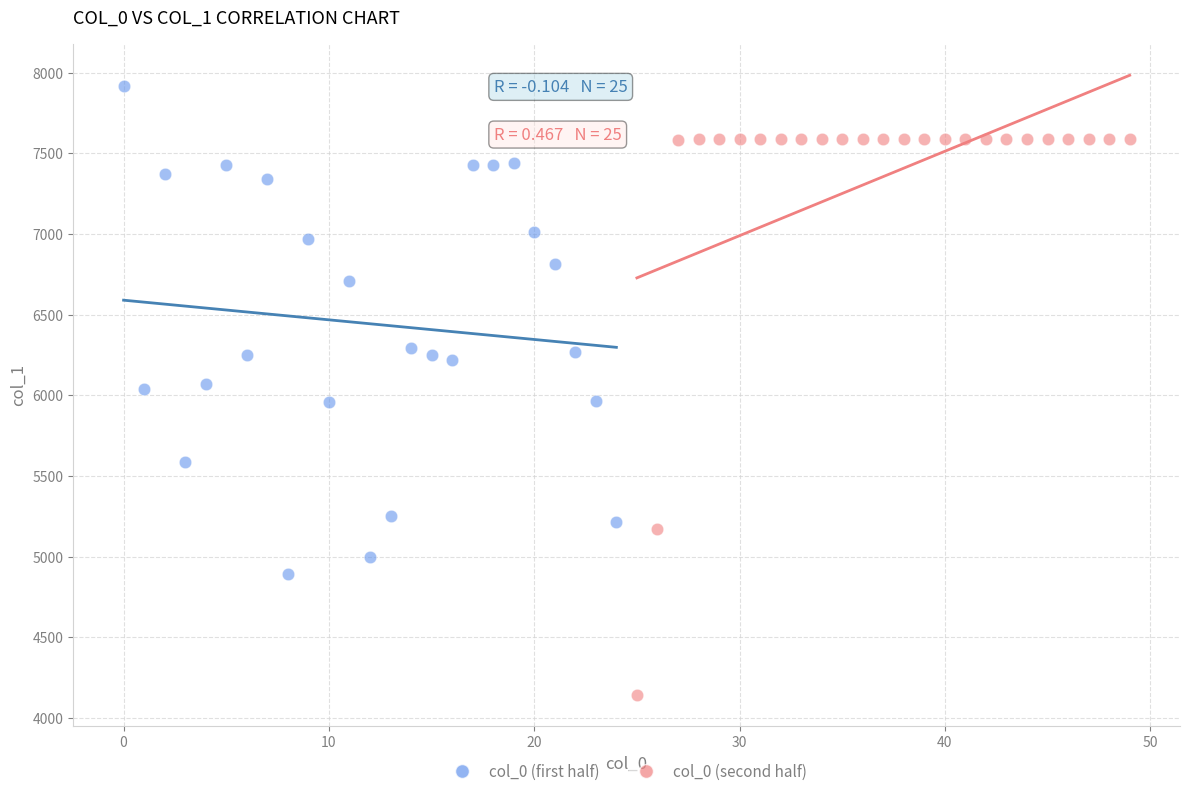

What are all the series names shown in the legend?

col_0 (first half), col_0 (second half)